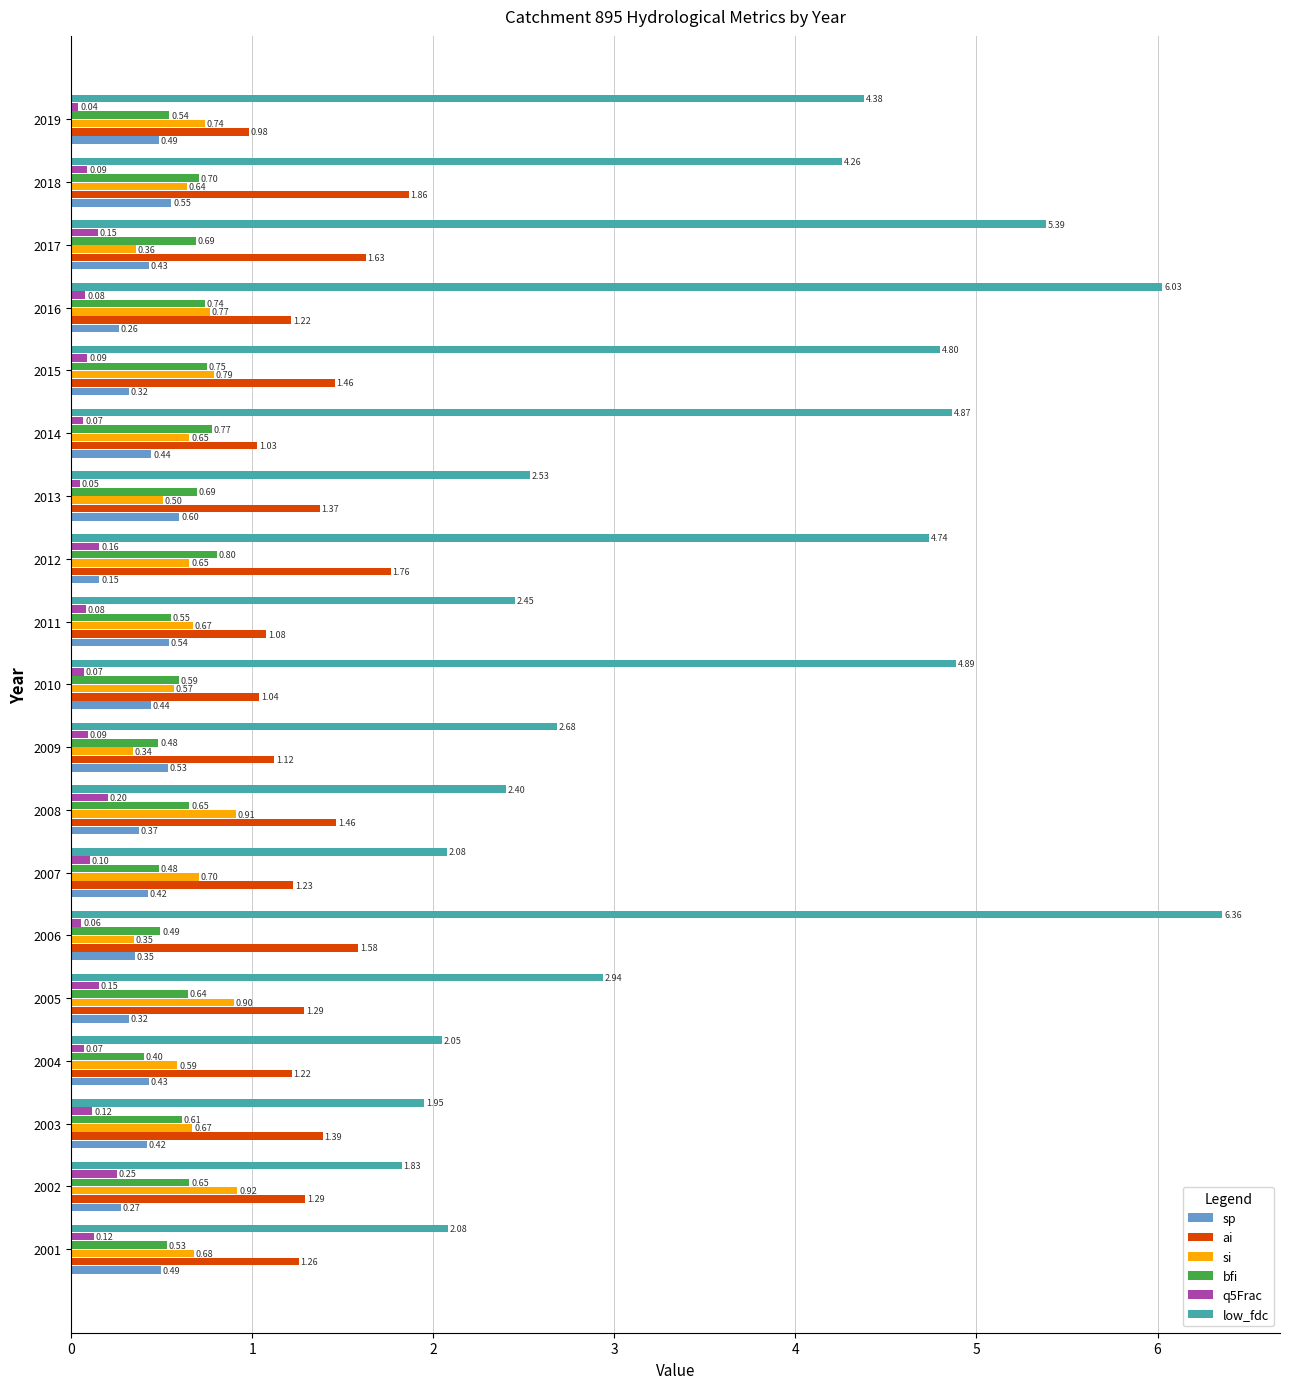

Which series has the largest total across all categories?

low_fdc